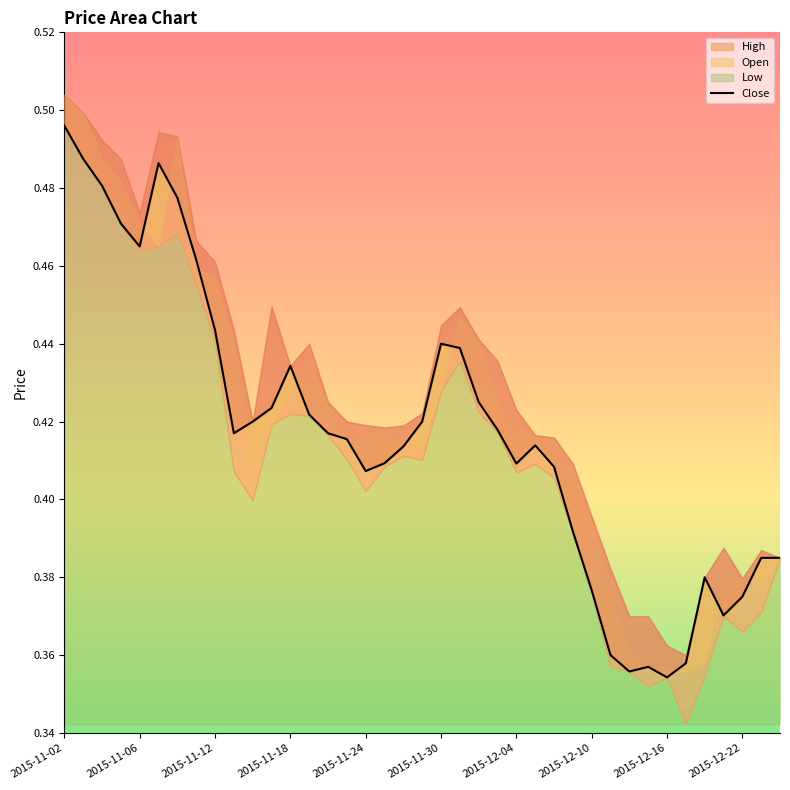

What is the value of the 26th point from the left?

0.4